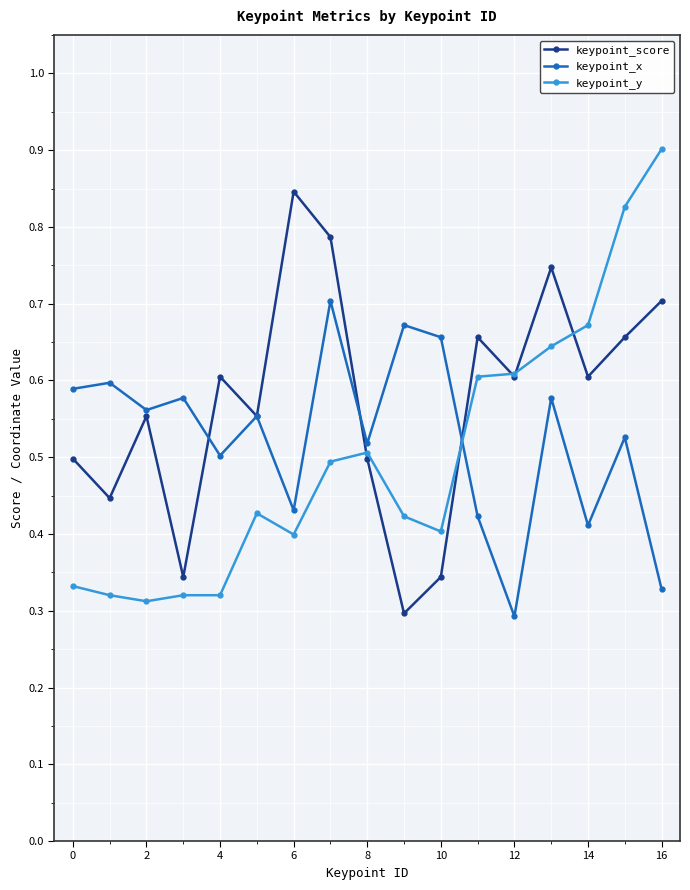

Rank the series by their average value, from lowest to highest.

keypoint_y, keypoint_x, keypoint_score